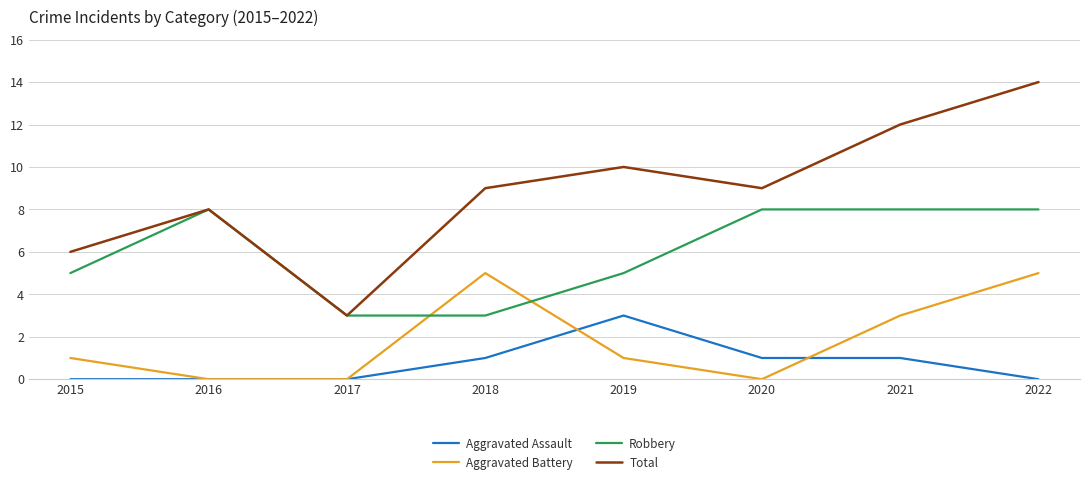

True or false: Robbery and Aggravated Assault cross at least once.

False